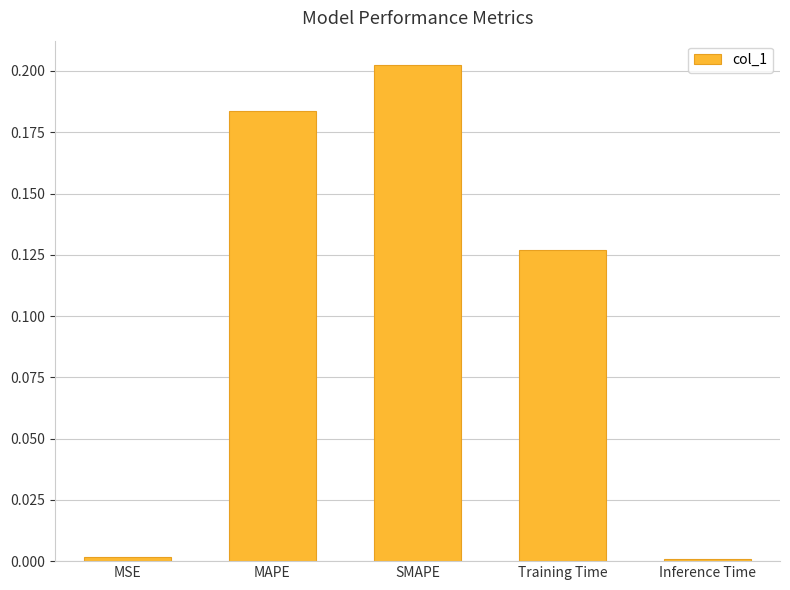

Is it true that the value at SMAPE is 0.1?

False